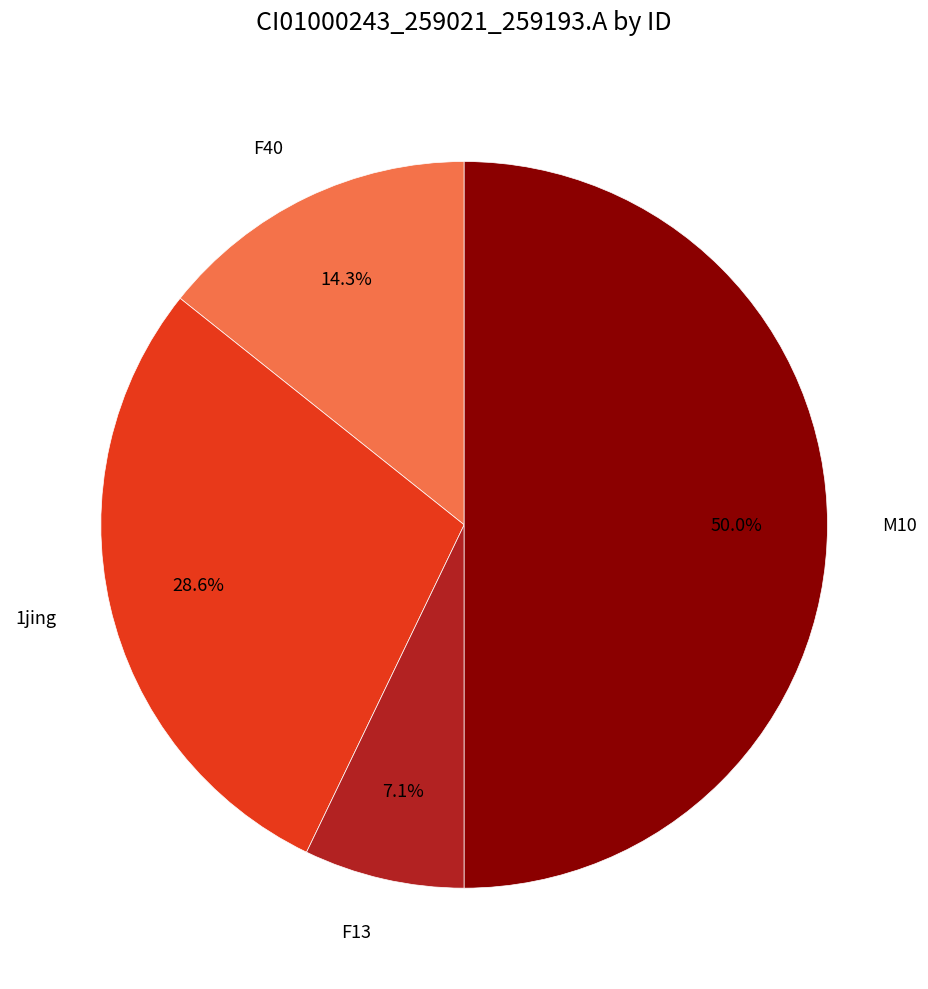

Count the number of slices in the pie.

4